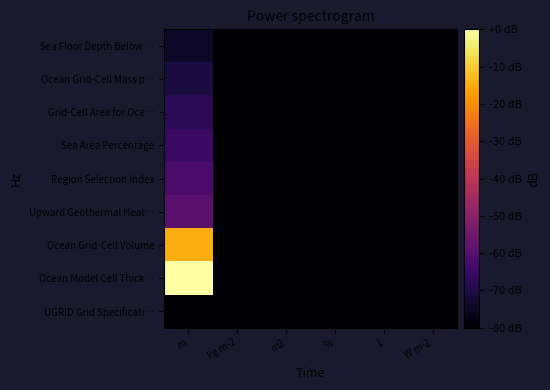

Between m2 and W m-2, which is larger?

m2